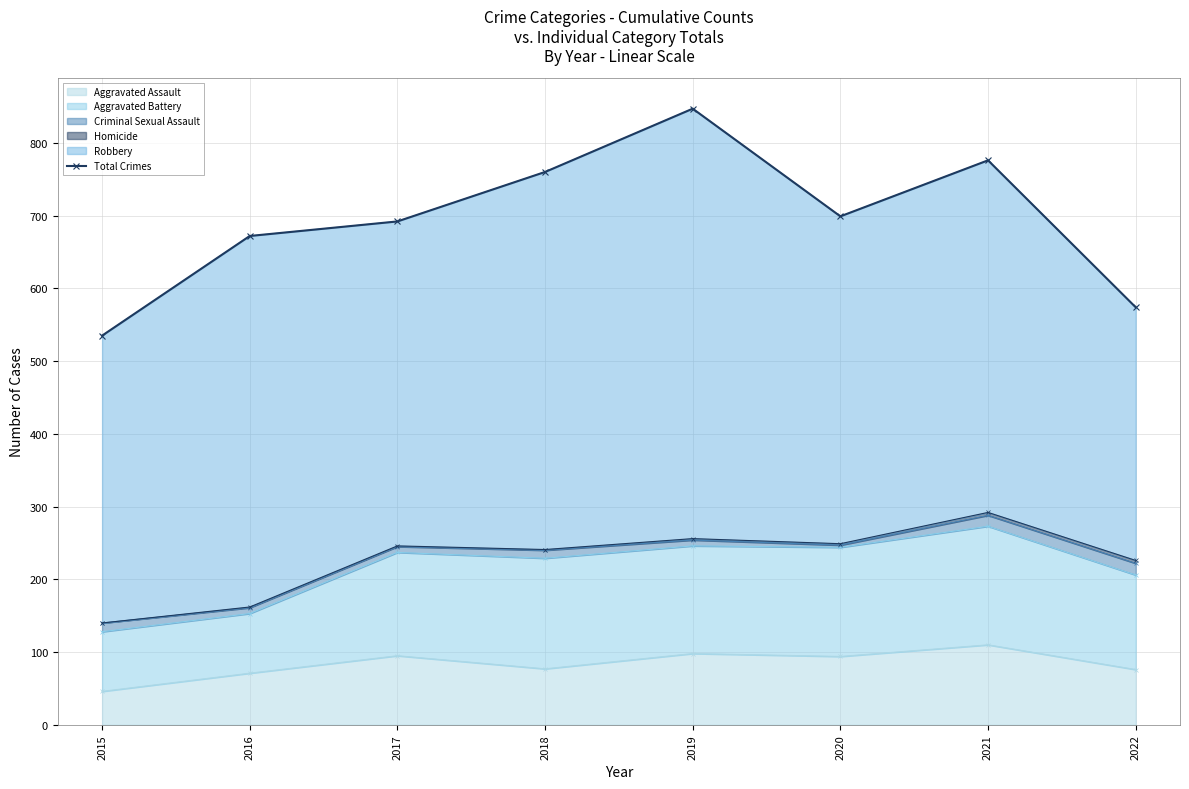

List the labels in order of value, smallest first.

2015, 2022, 2016, 2017, 2020, 2018, 2021, 2019